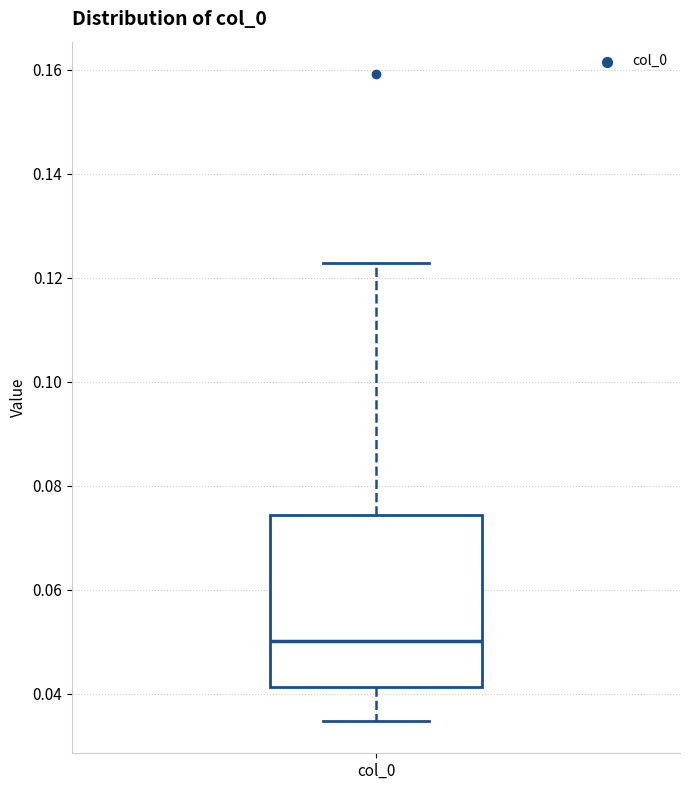

Transcribe this box plot: give where the median line is, the range the box spans, and where the two whiskers end, as read against the y-axis. The values are not printed on the chart, so give them approximately, as read against the axis.

median 0.050, box 0.042 to 0.074, whiskers 0.034 to 0.122